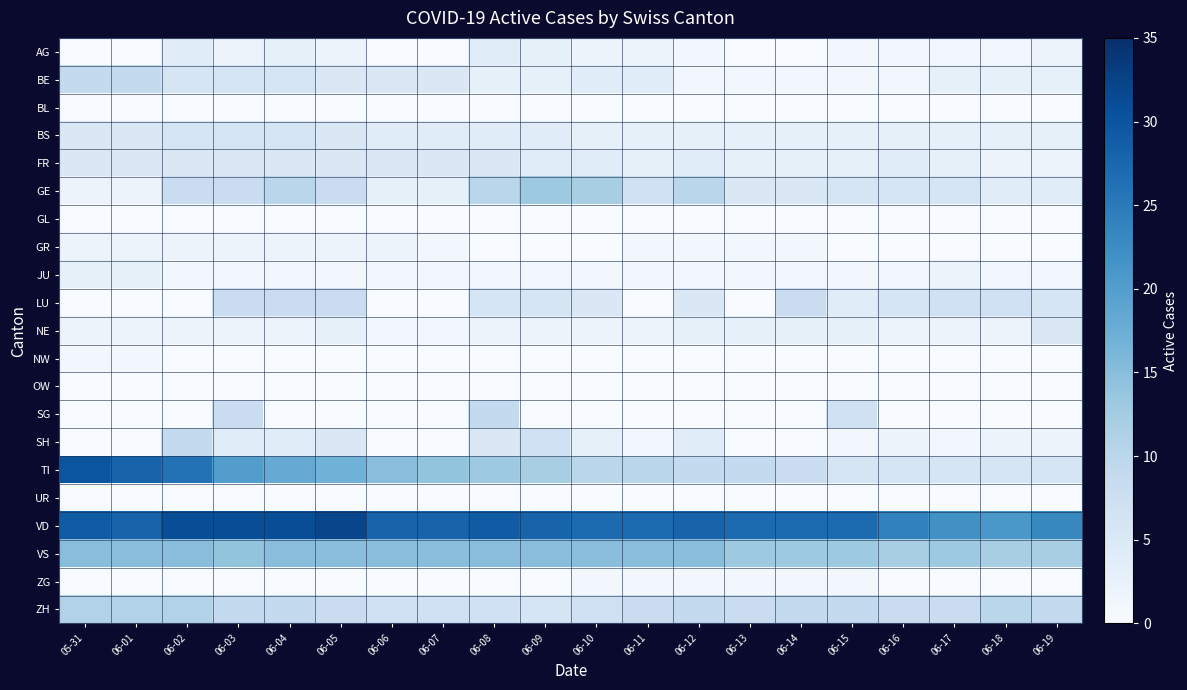

Which series has the largest total across all categories?

VD